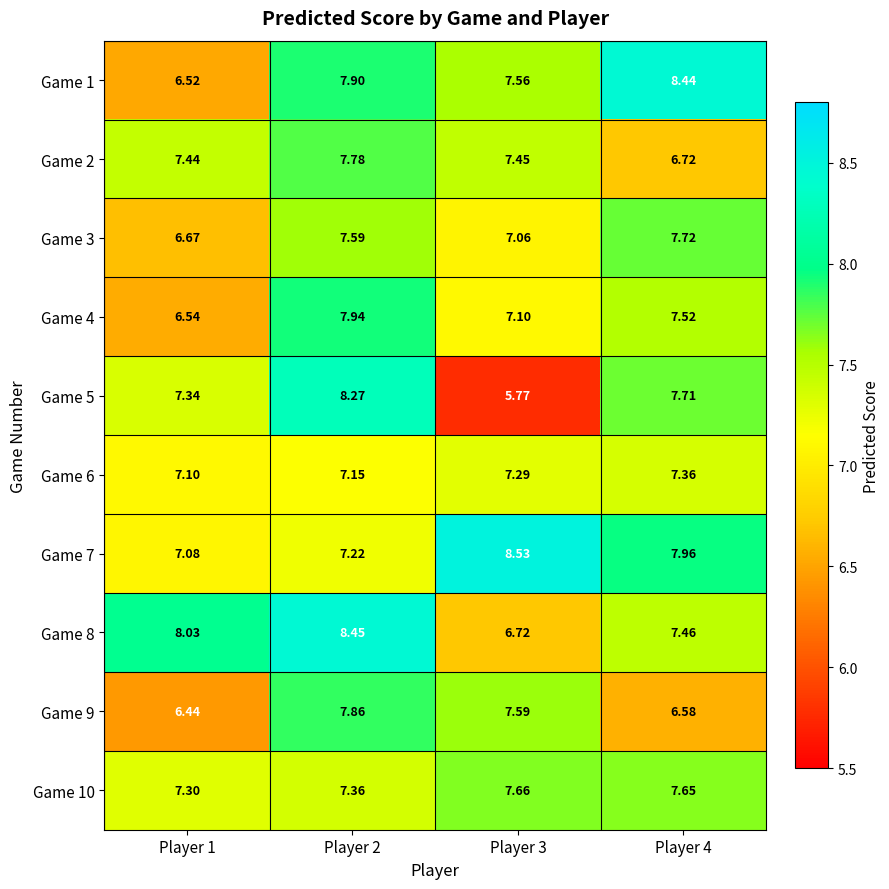

Rank the series at Player 3 from highest to lowest value.

Game 7, Game 10, Game 9, Game 1, Game 2, Game 6, Game 4, Game 3, Game 8, Game 5